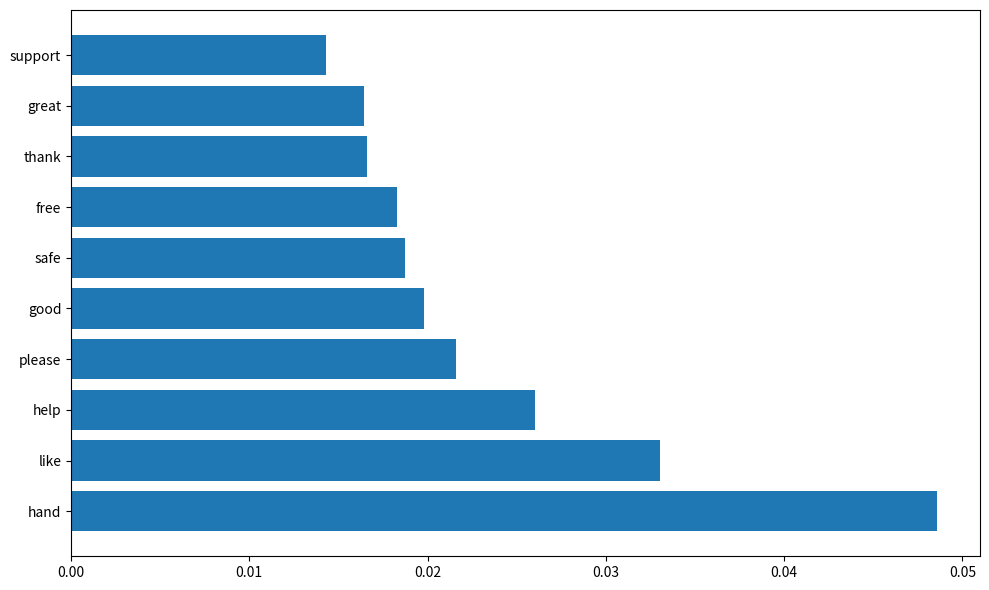

At which category does the chart reach its minimum across all series?

support